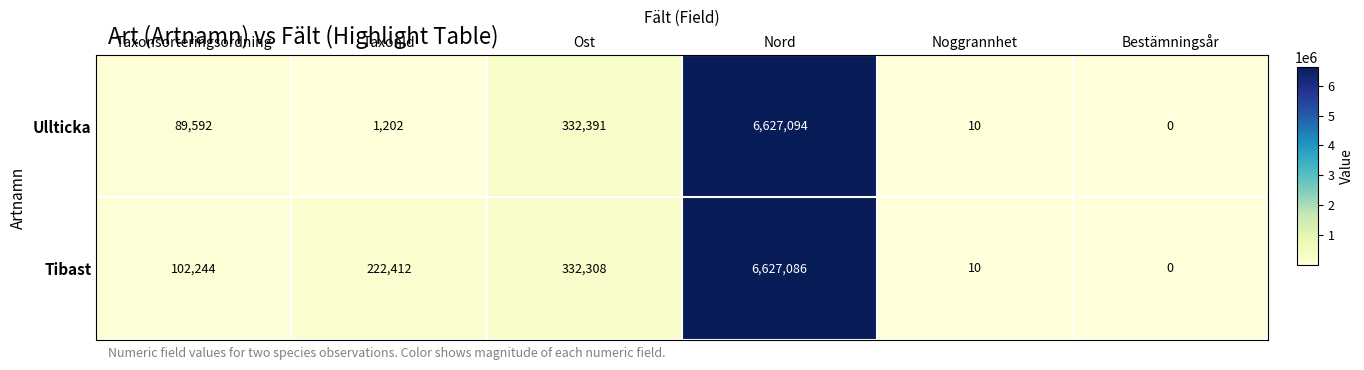

What is the total value across all series at Noggrannhet?

20